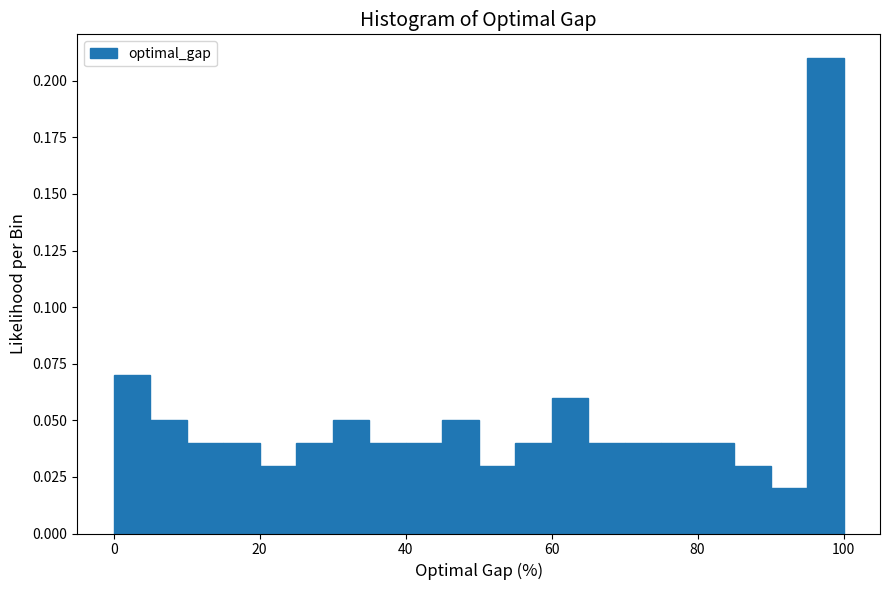

Read against the x-axis, roughly where is the centre of the tallest bar?

98